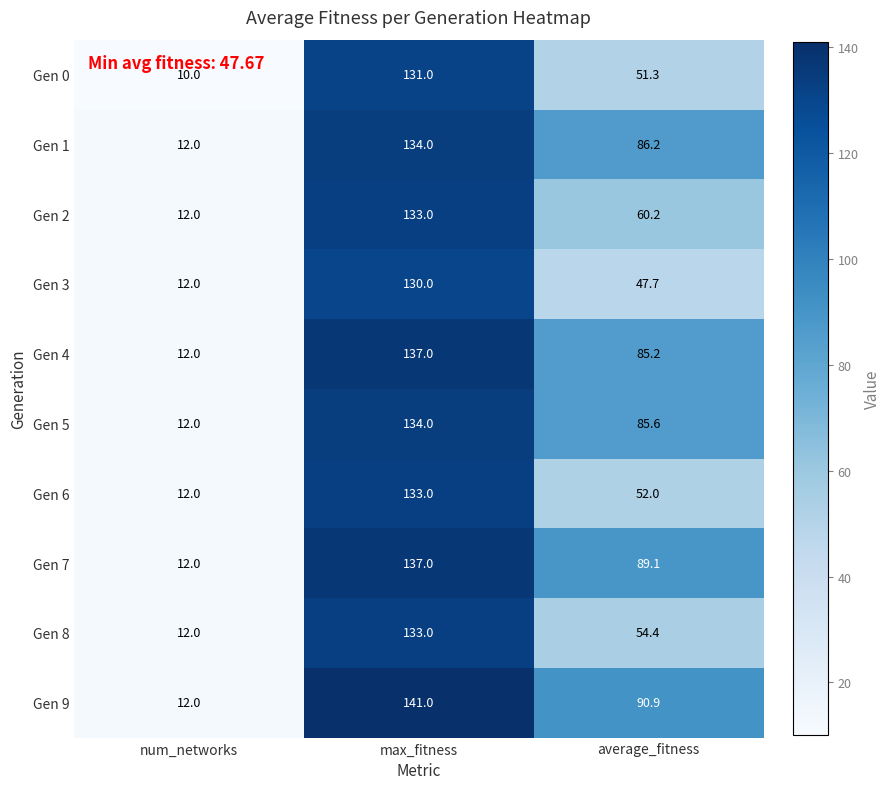

What is the difference between the Gen 0 values at average_fitness and num_networks?

41.3